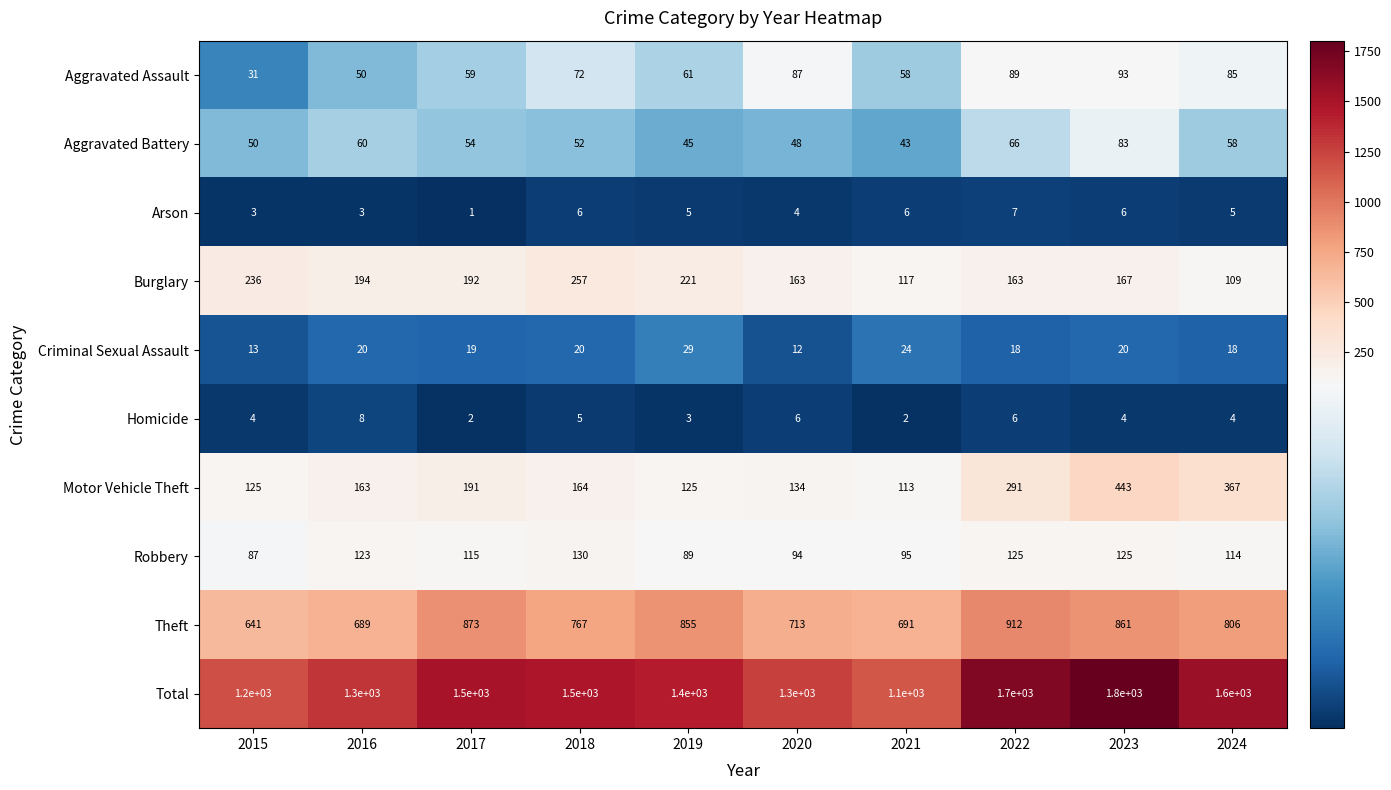

What is the difference between the highest and lowest values at 2018?

1495